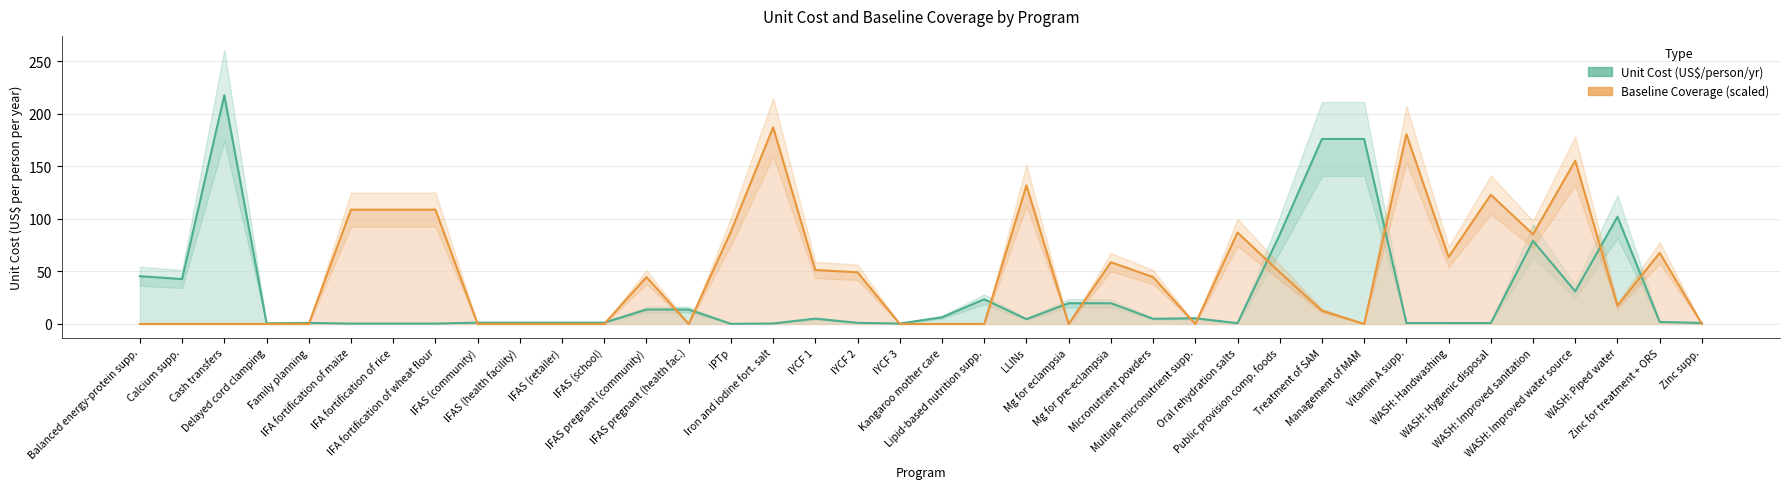

The unit_cost series shows 1.4 at Kangaroo mother care. True or false?

False